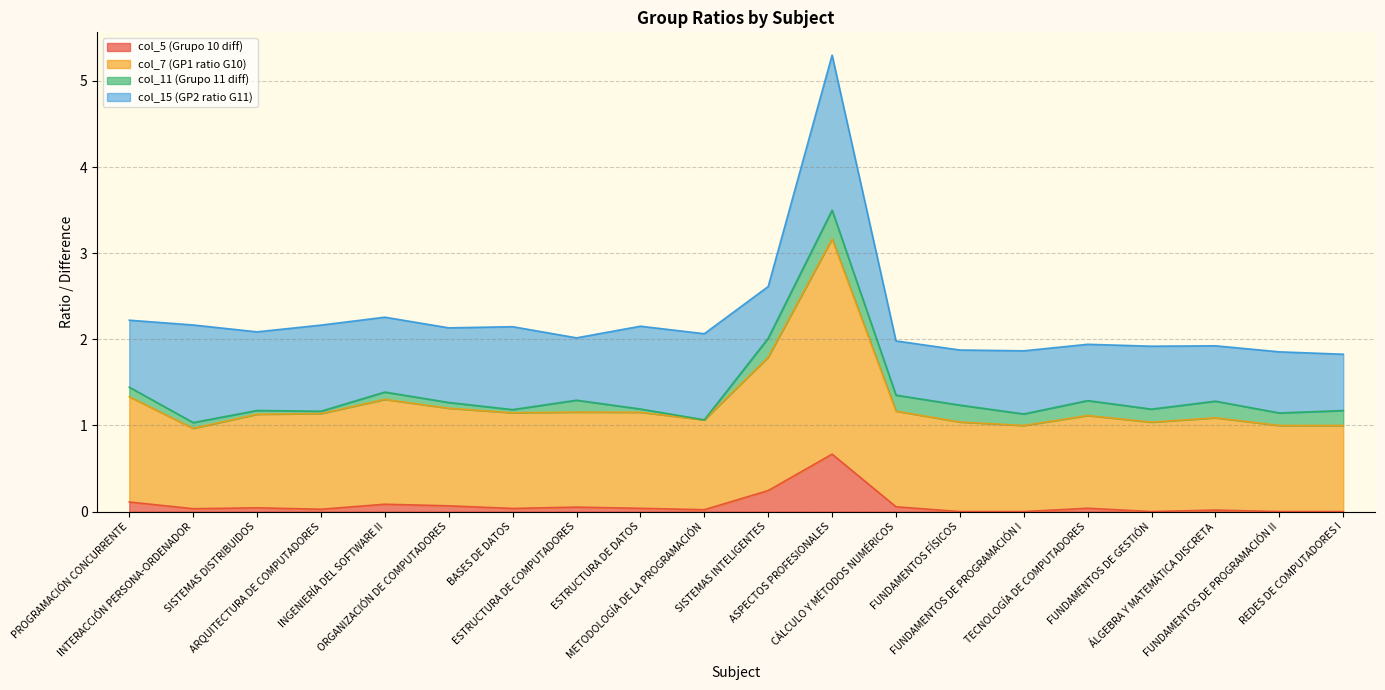

Is the value of col_7 (GP1 ratio G10) at ORGANIZACIÓN DE COMPUTADORES greater than the value of col_5 (Grupo 10 diff) at FUNDAMENTOS FÍSICOS?

Yes